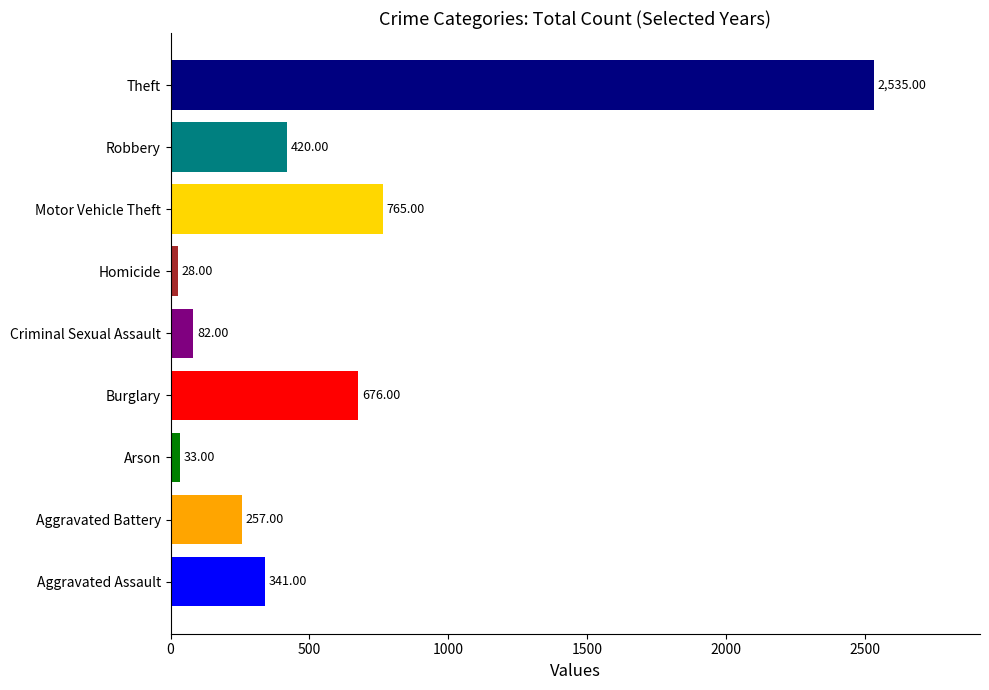

What is the difference between the maximum and minimum values?

2507